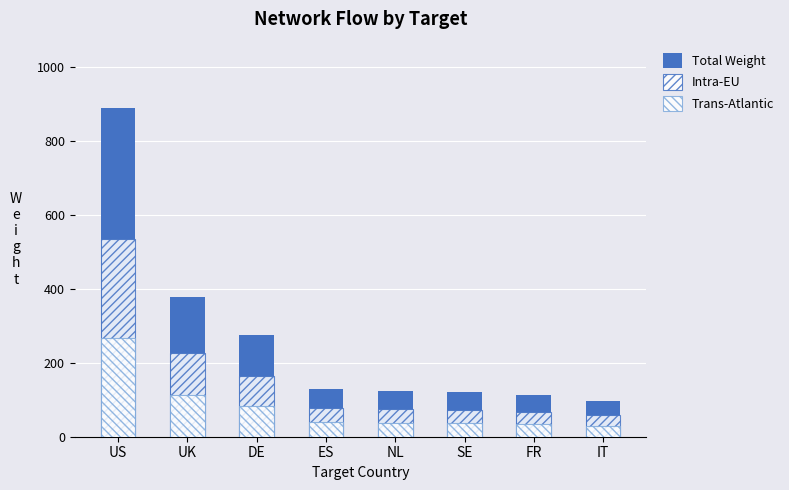

Where does the Intra-EU series first go above 77?

US